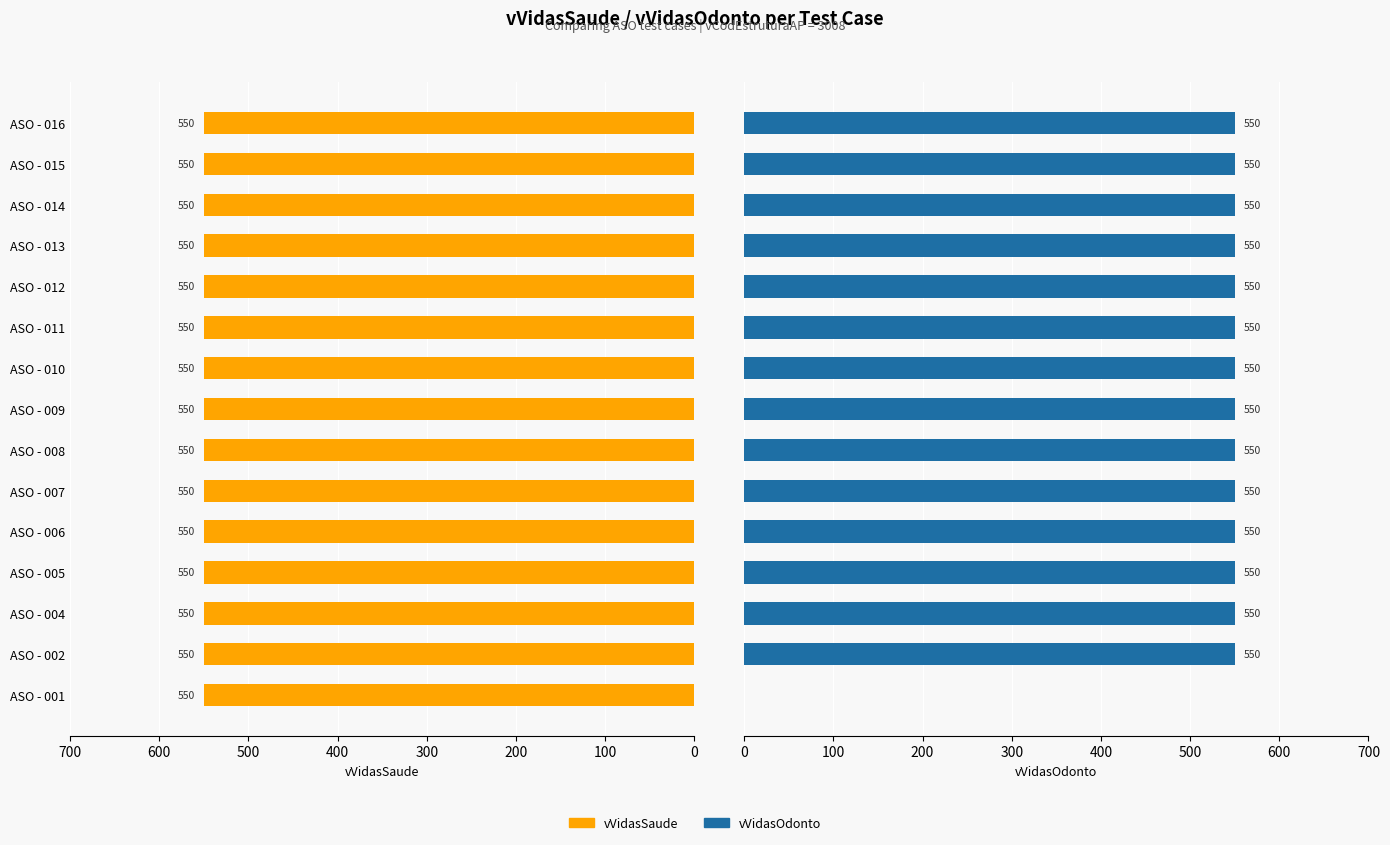

What is the difference between the maximum and minimum values in the vVidasOdonto series?

550.0